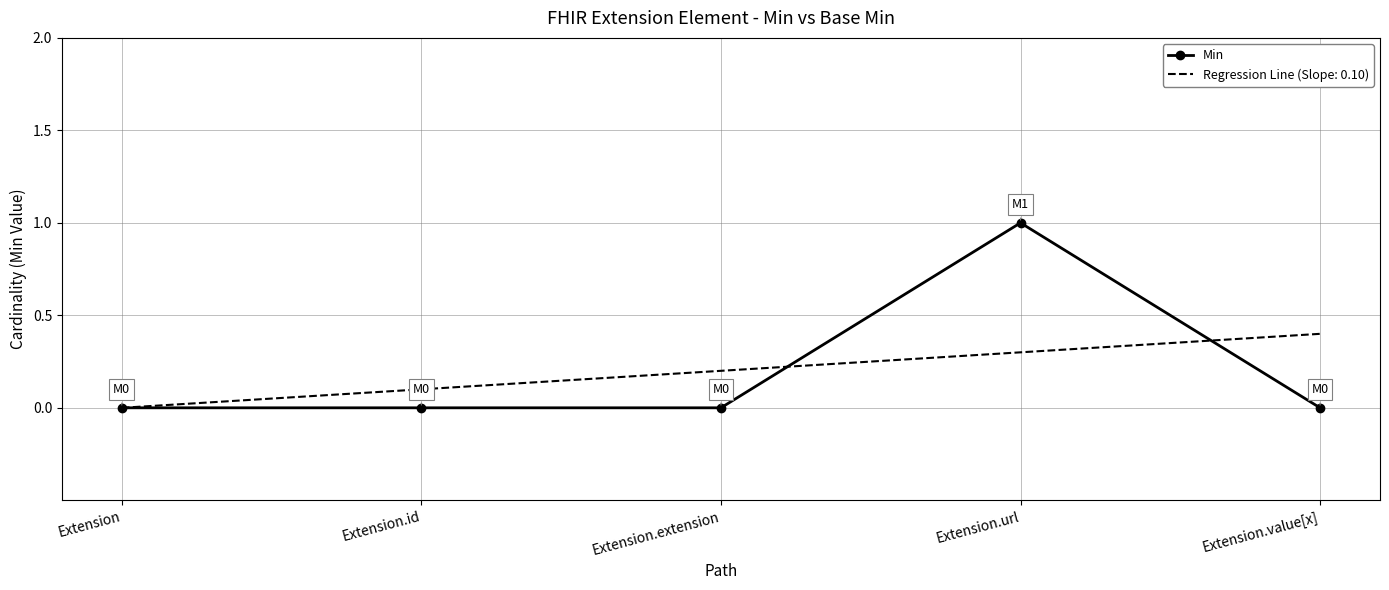

Which category has the highest value in the Regression Line (Slope: 0.10) series?

Extension.value[x]